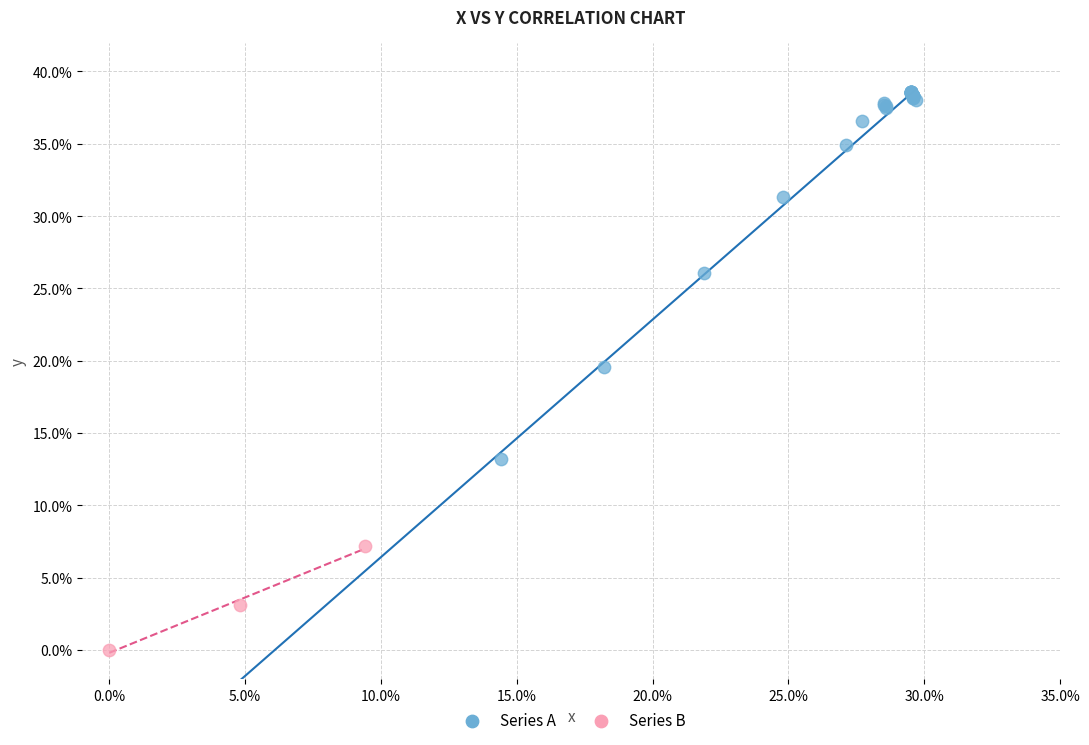

Which series contains the lowest Y value?

Series B